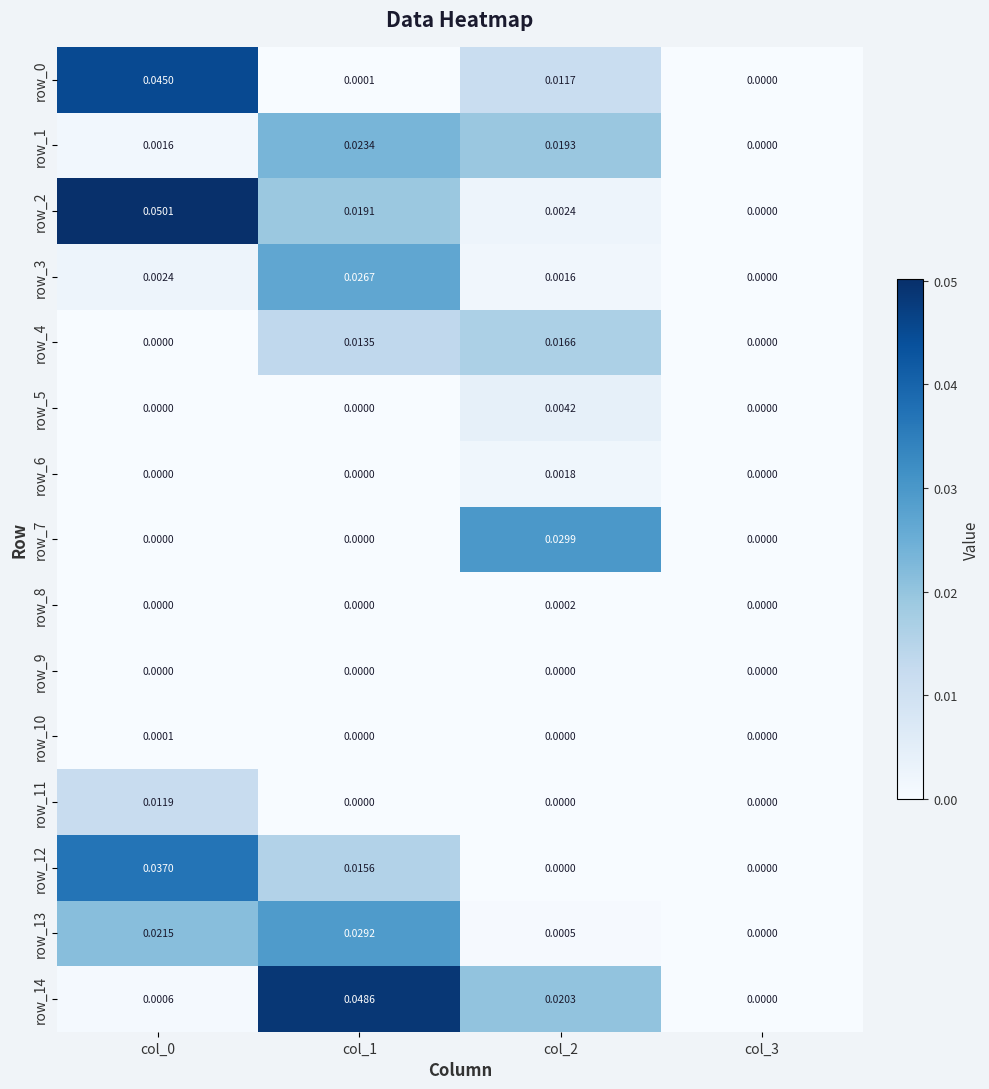

Count the row_4 values in the range 0 to 1.

4